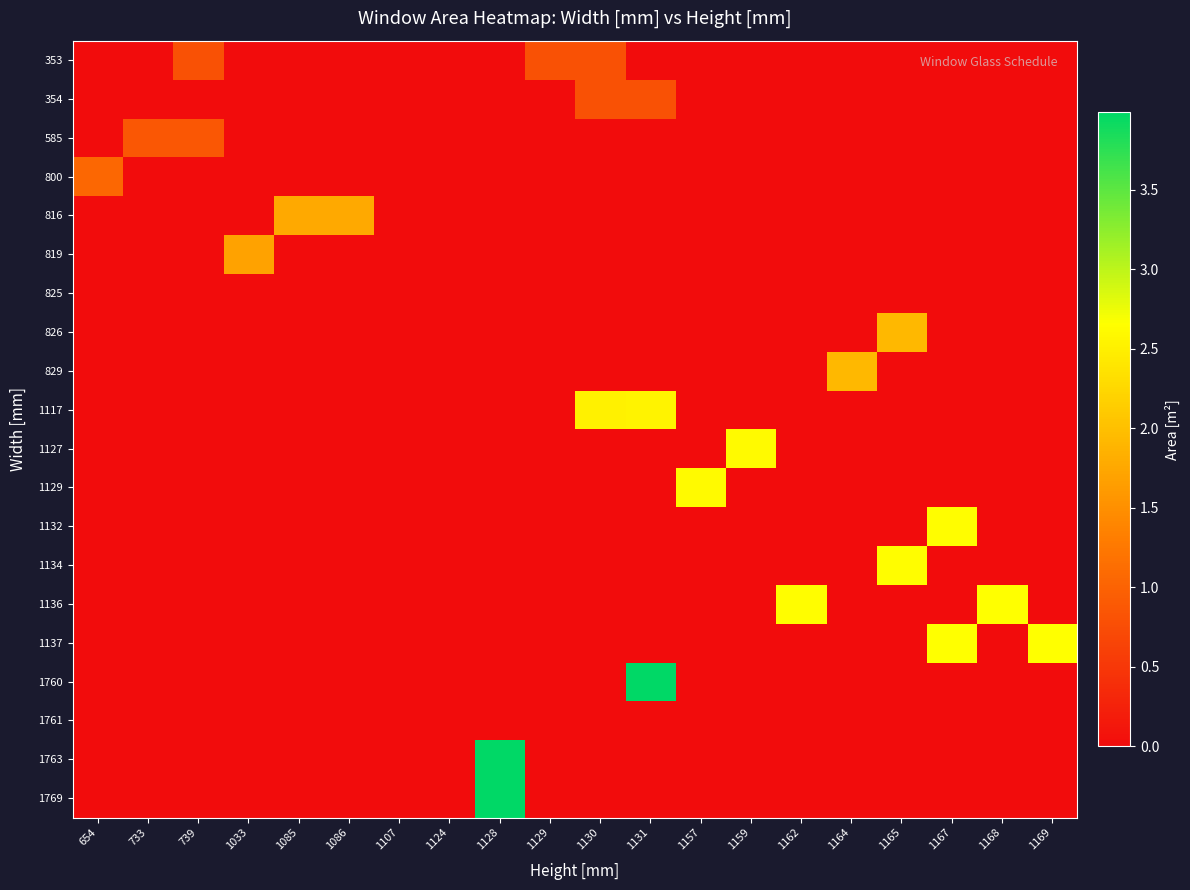

Reading left to right, extract all data points from this chart.

353: 654=0.0	733=0.0	739=0.8	1033=0.0	1085=0.0	1086=0.0	1107=0.0	1124=0.0	1128=0.0	1129=0.8	1130=0.8	1131=0.0	1157=0.0	1159=0.0	1162=0.0	1164=0.0	1165=0.0	1167=0.0	1168=0.0	1169=0.0
354: 654=0.0	733=0.0	739=0.0	1033=0.0	1085=0.0	1086=0.0	1107=0.0	1124=0.0	1128=0.0	1129=0.0	1130=0.8	1131=0.8	1157=0.0	1159=0.0	1162=0.0	1164=0.0	1165=0.0	1167=0.0	1168=0.0	1169=0.0
585: 654=0.0	733=0.9	739=0.9	1033=0.0	1085=0.0	1086=0.0	1107=0.0	1124=0.0	1128=0.0	1129=0.0	1130=0.0	1131=0.0	1157=0.0	1159=0.0	1162=0.0	1164=0.0	1165=0.0	1167=0.0	1168=0.0	1169=0.0
800: 654=1.0	733=0.0	739=0.0	1033=0.0	1085=0.0	1086=0.0	1107=0.0	1124=0.0	1128=0.0	1129=0.0	1130=0.0	1131=0.0	1157=0.0	1159=0.0	1162=0.0	1164=0.0	1165=0.0	1167=0.0	1168=0.0	1169=0.0
816: 654=0.0	733=0.0	739=0.0	1033=0.0	1085=1.8	1086=1.8	1107=0.0	1124=0.0	1128=0.0	1129=0.0	1130=0.0	1131=0.0	1157=0.0	1159=0.0	1162=0.0	1164=0.0	1165=0.0	1167=0.0	1168=0.0	1169=0.0
819: 654=0.0	733=0.0	739=0.0	1033=1.7	1085=0.0	1086=0.0	1107=0.0	1124=0.0	1128=0.0	1129=0.0	1130=0.0	1131=0.0	1157=0.0	1159=0.0	1162=0.0	1164=0.0	1165=0.0	1167=0.0	1168=0.0	1169=0.0
825: 654=0.0	733=0.0	739=0.0	1033=0.0	1085=0.0	1086=0.0	1107=0.0	1124=0.0	1128=0.0	1129=0.0	1130=0.0	1131=0.0	1157=0.0	1159=0.0	1162=0.0	1164=0.0	1165=0.0	1167=0.0	1168=0.0	1169=0.0
826: 654=0.0	733=0.0	739=0.0	1033=0.0	1085=0.0	1086=0.0	1107=0.0	1124=0.0	1128=0.0	1129=0.0	1130=0.0	1131=0.0	1157=0.0	1159=0.0	1162=0.0	1164=0.0	1165=1.9	1167=0.0	1168=0.0	1169=0.0
829: 654=0.0	733=0.0	739=0.0	1033=0.0	1085=0.0	1086=0.0	1107=0.0	1124=0.0	1128=0.0	1129=0.0	1130=0.0	1131=0.0	1157=0.0	1159=0.0	1162=0.0	1164=1.9	1165=0.0	1167=0.0	1168=0.0	1169=0.0
1117: 654=0.0	733=0.0	739=0.0	1033=0.0	1085=0.0	1086=0.0	1107=0.0	1124=0.0	1128=0.0	1129=0.0	1130=2.5	1131=2.5	1157=0.0	1159=0.0	1162=0.0	1164=0.0	1165=0.0	1167=0.0	1168=0.0	1169=0.0
1127: 654=0.0	733=0.0	739=0.0	1033=0.0	1085=0.0	1086=0.0	1107=0.0	1124=0.0	1128=0.0	1129=0.0	1130=0.0	1131=0.0	1157=0.0	1159=2.6	1162=0.0	1164=0.0	1165=0.0	1167=0.0	1168=0.0	1169=0.0
1129: 654=0.0	733=0.0	739=0.0	1033=0.0	1085=0.0	1086=0.0	1107=0.0	1124=0.0	1128=0.0	1129=0.0	1130=0.0	1131=0.0	1157=2.6	1159=0.0	1162=0.0	1164=0.0	1165=0.0	1167=0.0	1168=0.0	1169=0.0
1132: 654=0.0	733=0.0	739=0.0	1033=0.0	1085=0.0	1086=0.0	1107=0.0	1124=0.0	1128=0.0	1129=0.0	1130=0.0	1131=0.0	1157=0.0	1159=0.0	1162=0.0	1164=0.0	1165=0.0	1167=2.6	1168=0.0	1169=0.0
1134: 654=0.0	733=0.0	739=0.0	1033=0.0	1085=0.0	1086=0.0	1107=0.0	1124=0.0	1128=0.0	1129=0.0	1130=0.0	1131=0.0	1157=0.0	1159=0.0	1162=0.0	1164=0.0	1165=2.6	1167=0.0	1168=0.0	1169=0.0
1136: 654=0.0	733=0.0	739=0.0	1033=0.0	1085=0.0	1086=0.0	1107=0.0	1124=0.0	1128=0.0	1129=0.0	1130=0.0	1131=0.0	1157=0.0	1159=0.0	1162=2.6	1164=0.0	1165=0.0	1167=0.0	1168=2.7	1169=0.0
1137: 654=0.0	733=0.0	739=0.0	1033=0.0	1085=0.0	1086=0.0	1107=0.0	1124=0.0	1128=0.0	1129=0.0	1130=0.0	1131=0.0	1157=0.0	1159=0.0	1162=0.0	1164=0.0	1165=0.0	1167=2.7	1168=0.0	1169=2.7
1760: 654=0.0	733=0.0	739=0.0	1033=0.0	1085=0.0	1086=0.0	1107=0.0	1124=0.0	1128=0.0	1129=0.0	1130=0.0	1131=4.0	1157=0.0	1159=0.0	1162=0.0	1164=0.0	1165=0.0	1167=0.0	1168=0.0	1169=0.0
1761: 654=0.0	733=0.0	739=0.0	1033=0.0	1085=0.0	1086=0.0	1107=0.0	1124=0.0	1128=0.0	1129=0.0	1130=0.0	1131=0.0	1157=0.0	1159=0.0	1162=0.0	1164=0.0	1165=0.0	1167=0.0	1168=0.0	1169=0.0
1763: 654=0.0	733=0.0	739=0.0	1033=0.0	1085=0.0	1086=0.0	1107=0.0	1124=0.0	1128=4.0	1129=0.0	1130=0.0	1131=0.0	1157=0.0	1159=0.0	1162=0.0	1164=0.0	1165=0.0	1167=0.0	1168=0.0	1169=0.0
1769: 654=0.0	733=0.0	739=0.0	1033=0.0	1085=0.0	1086=0.0	1107=0.0	1124=0.0	1128=4.0	1129=0.0	1130=0.0	1131=0.0	1157=0.0	1159=0.0	1162=0.0	1164=0.0	1165=0.0	1167=0.0	1168=0.0	1169=0.0